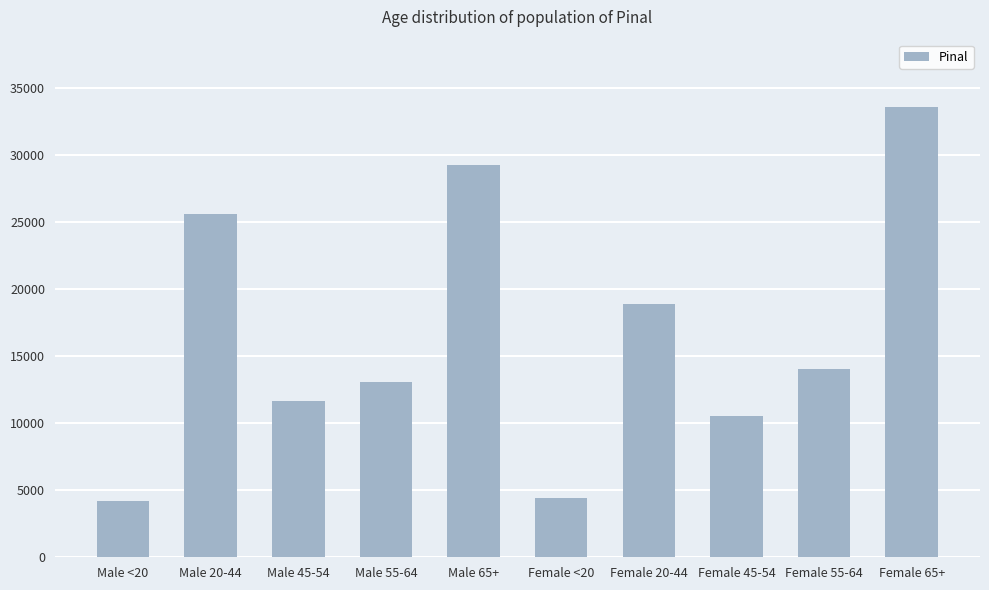

What is the smallest value displayed?

4217